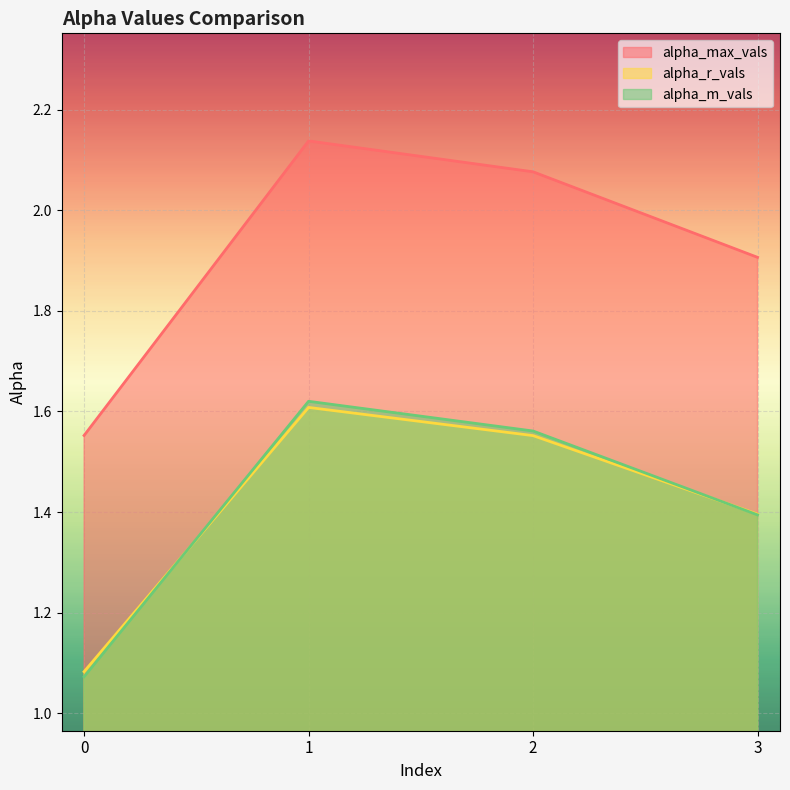

In alpha_r_vals, how many points are higher than both neighbors (excluding endpoints)?

1